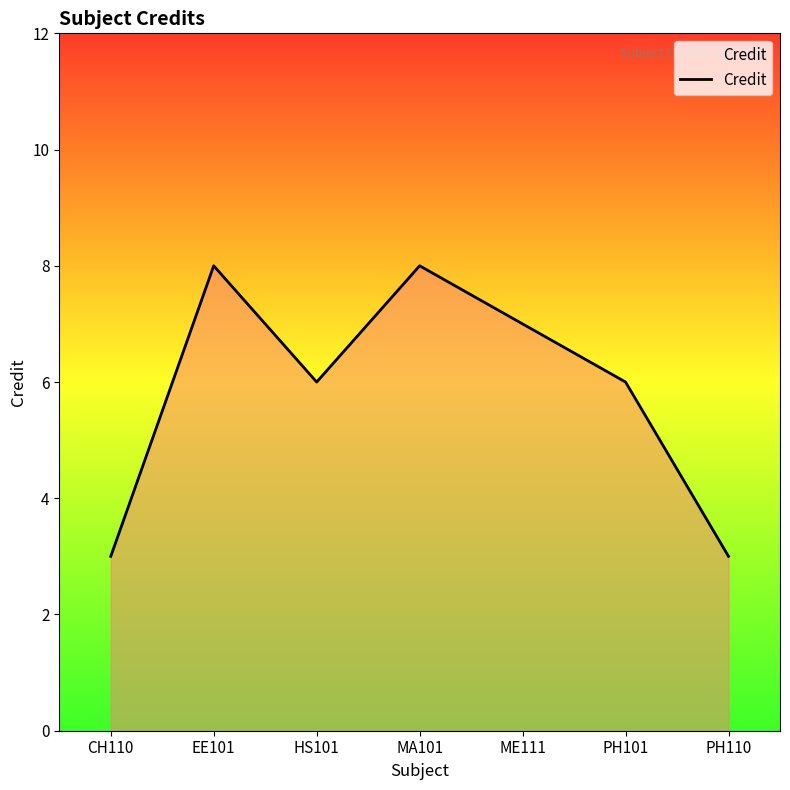

What is the sum of the values at HS101 and PH101?

12